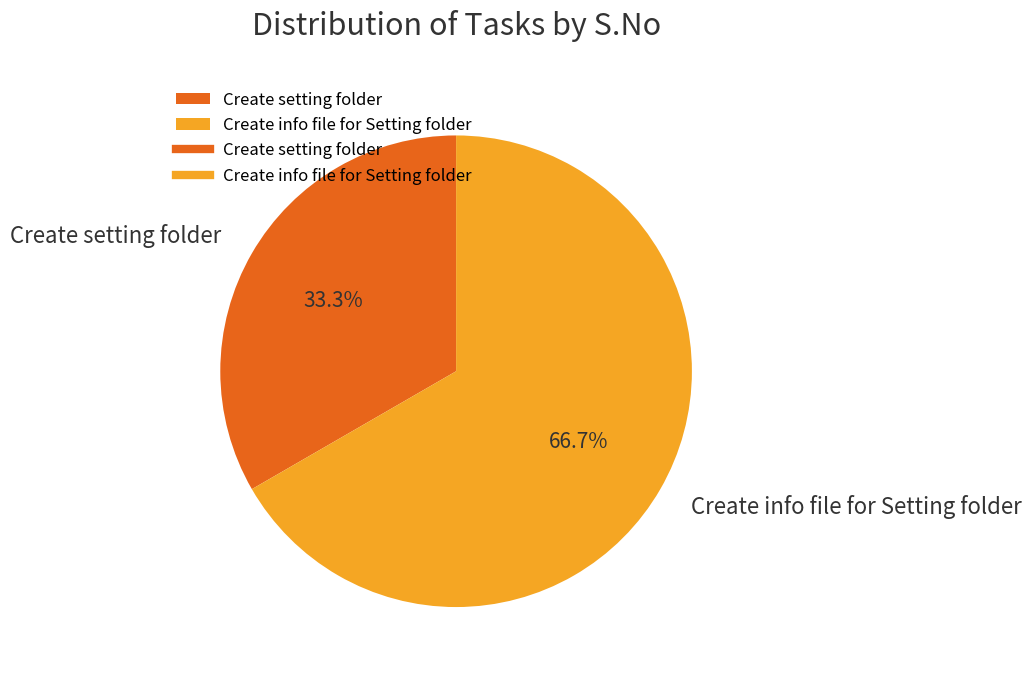

To the nearest percent, what is the average slice percentage?

50%